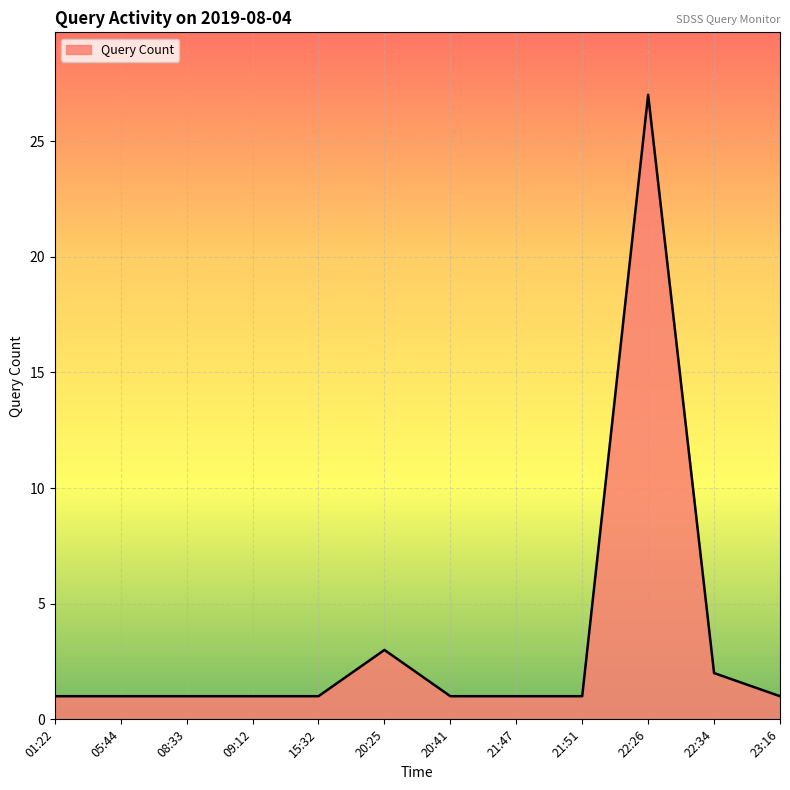

What is the difference between the values at 22:26 and 08:33?

26